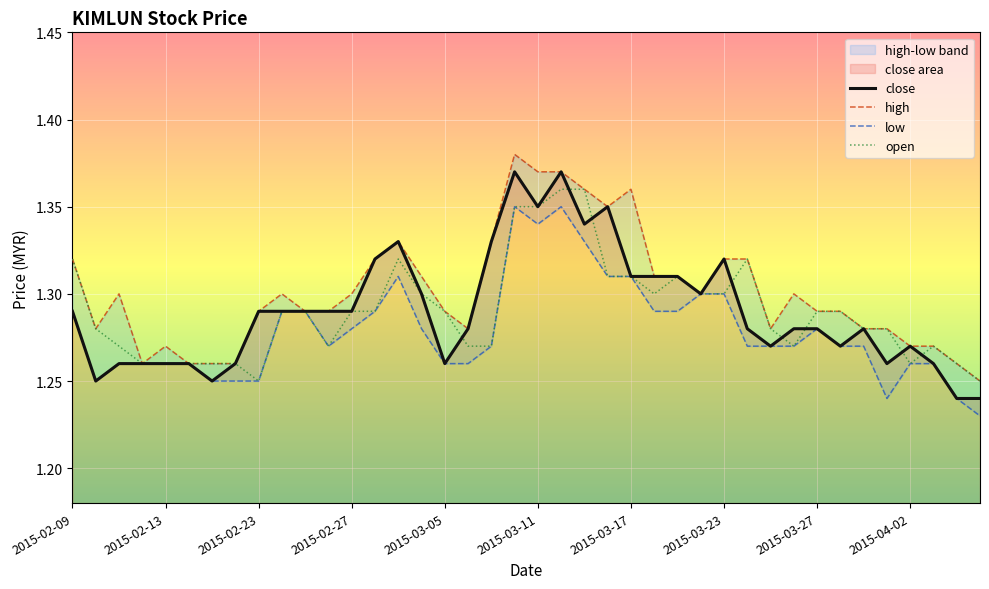

What are all the series names shown in the legend?

close, high, low, open